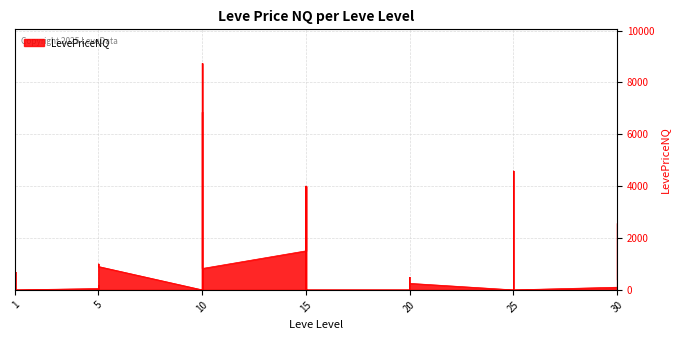

Reading right to left, what are all the values shown in this chart?

391.9	2561.0	1337.7	102.3	0.0	4580.9	1505.0	4580.9	517.9	0.0	251.0	0.0	275.0	485.0	0.0	0.0	0.0	0.0	3999.5	0.0	3999.5	1505.0	824.5	927.1	8736.8	1.0	6845.1	0.0	900.0	999.0	626.6	0.0	175.0	52.0	0.0	64.3	616.2	0.0	0.0	685.6